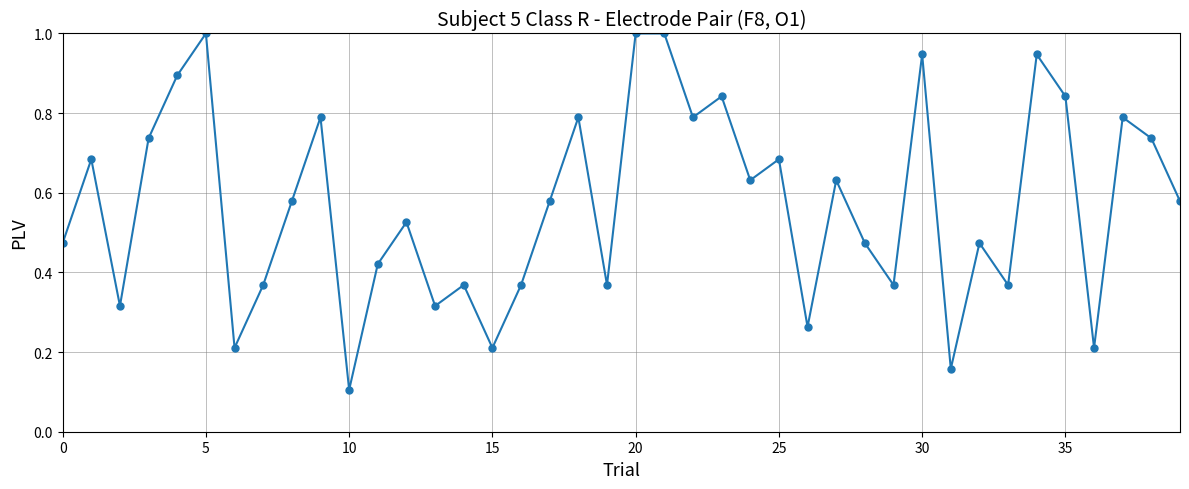

What is the minimum value shown in the chart?

0.1